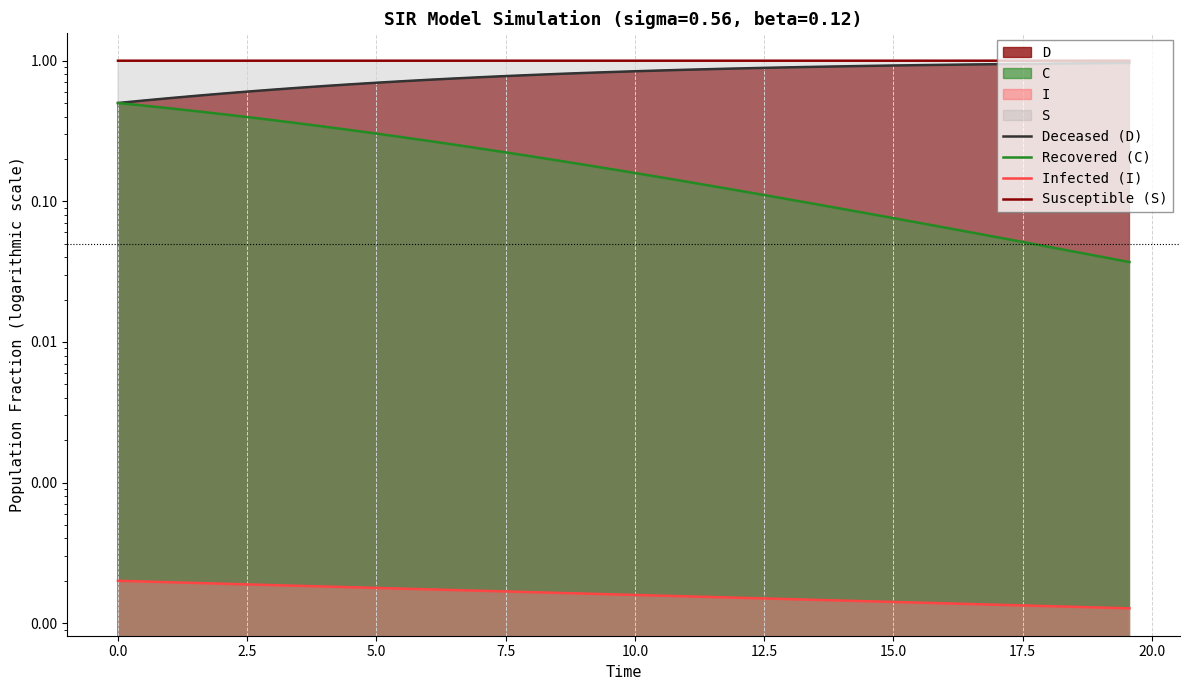

What is the difference between the maximum and minimum values in the Deceased (D) series?

0.5